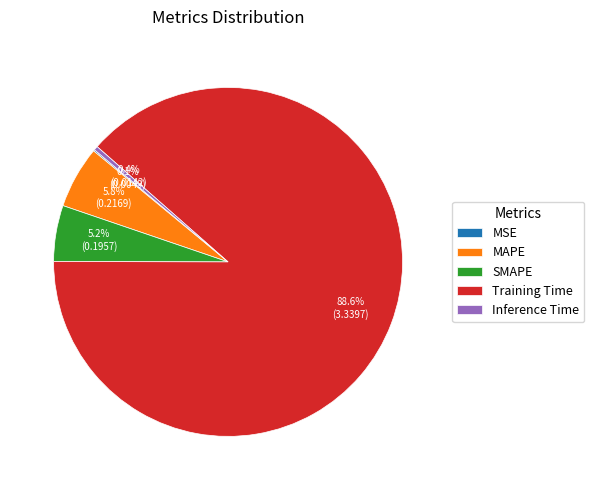

Which has a higher value, Training Time or SMAPE?

Training Time